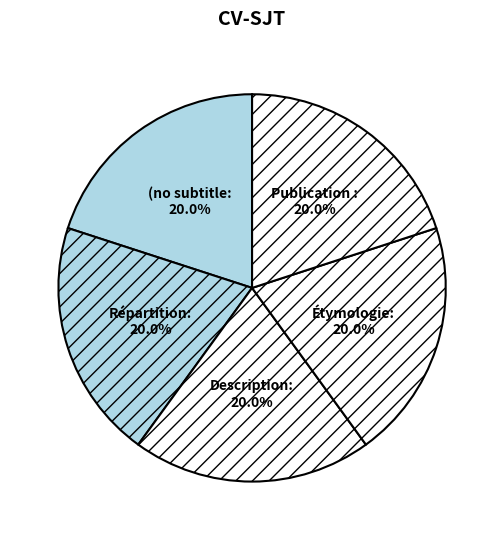

Count the number of slices in the pie.

5